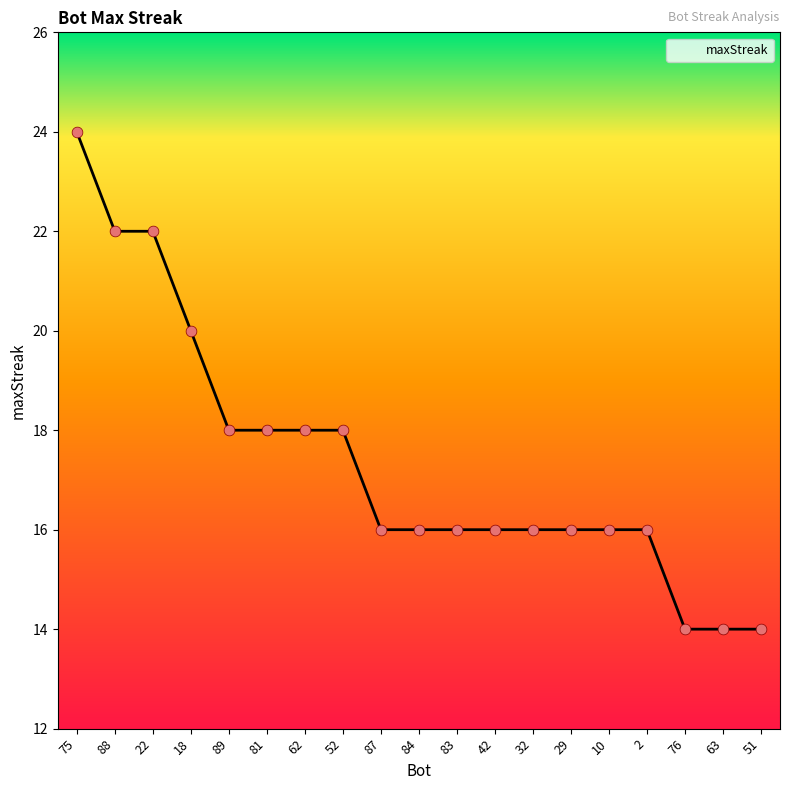

Which has a higher value, 29 or 75?

75